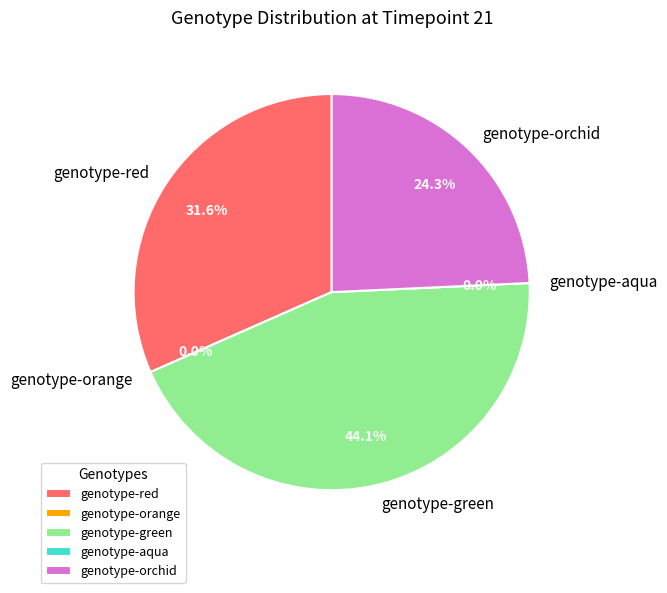

To the nearest percent, what is the difference between the genotype-orange and genotype-red slice percentages?

32%